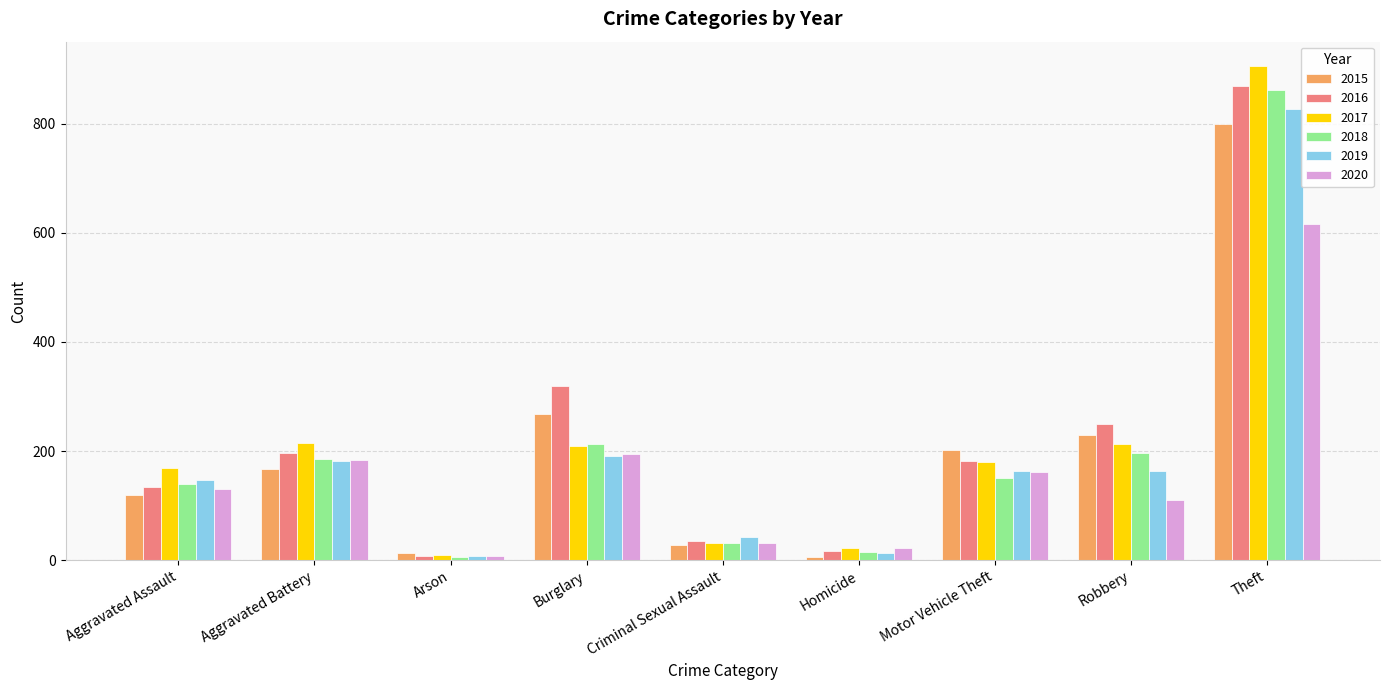

Is it true that 2016 equals 249 at Robbery?

True